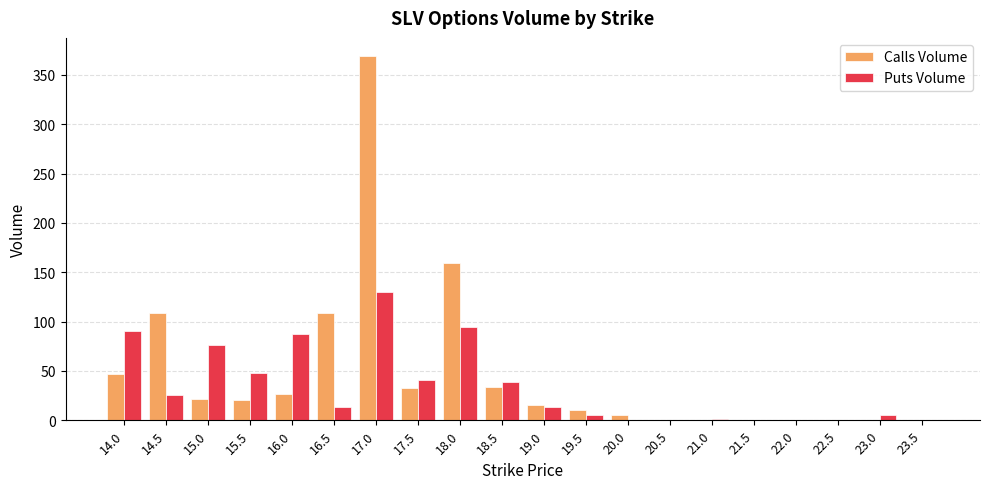

The value of Calls Volume at 21.0 is 0. True or false?

True